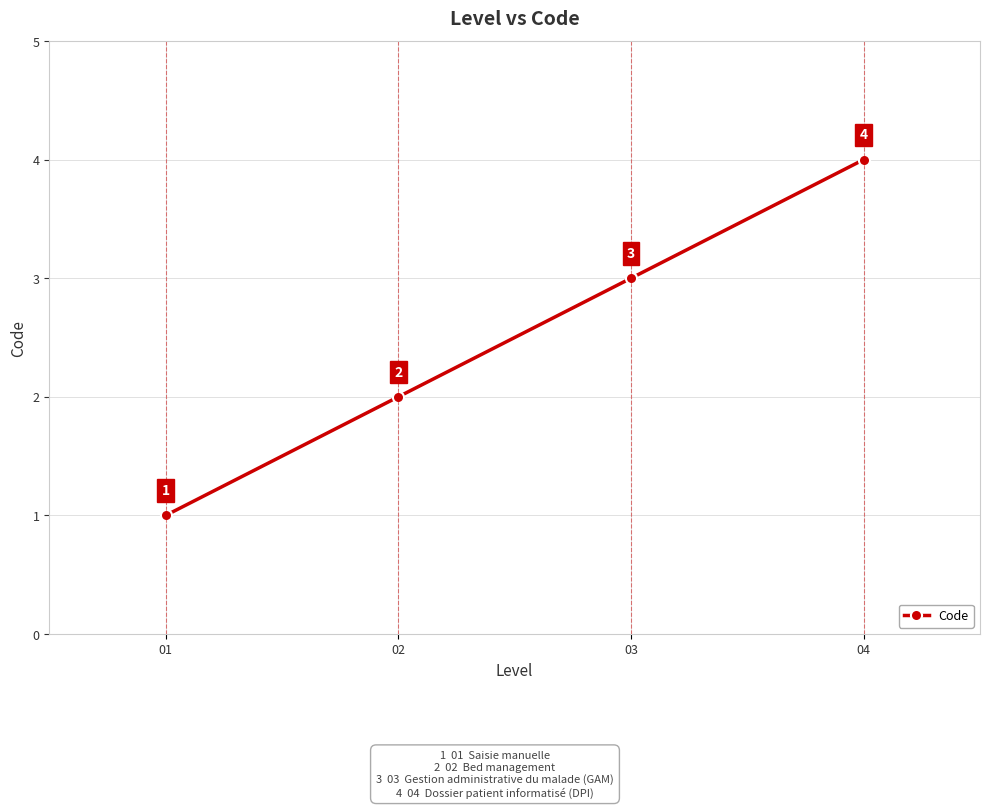

Which has a higher value, 03 or 01?

03